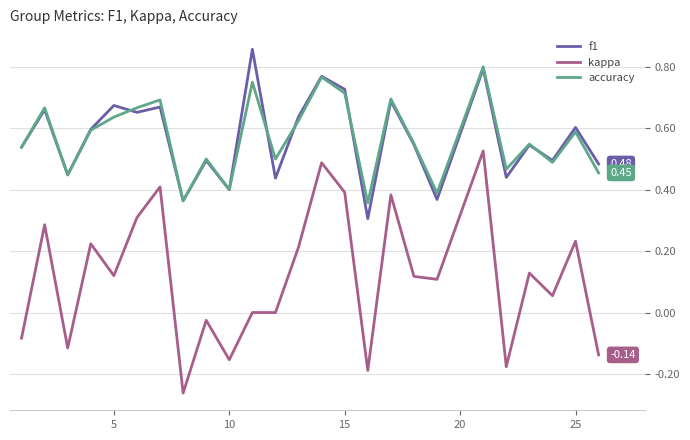

Rank the series by their maximum value, from lowest to highest.

kappa, accuracy, f1